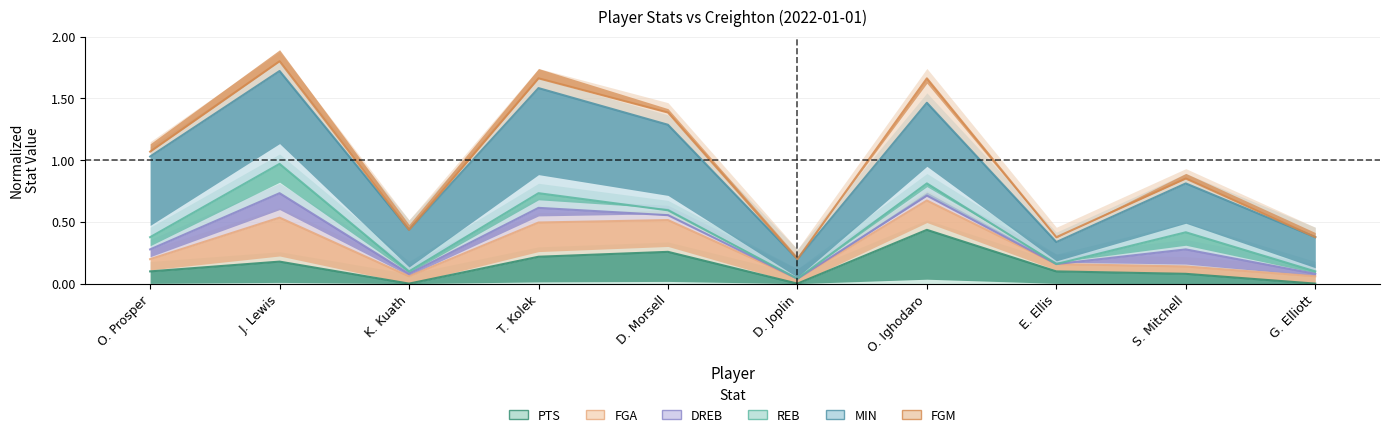

Between D. Morsell and J. Lewis, which is larger?

D. Morsell